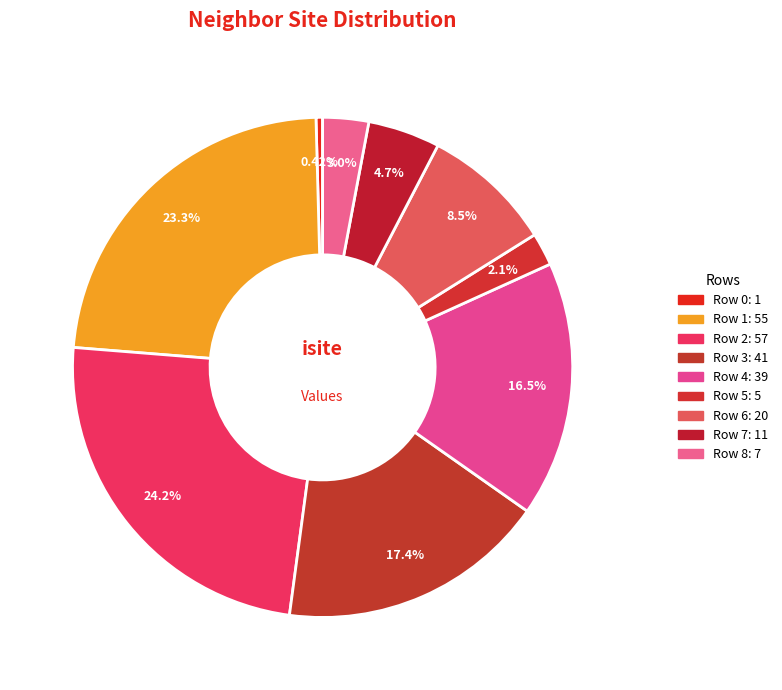

Is Row 7 the majority of the pie?

No